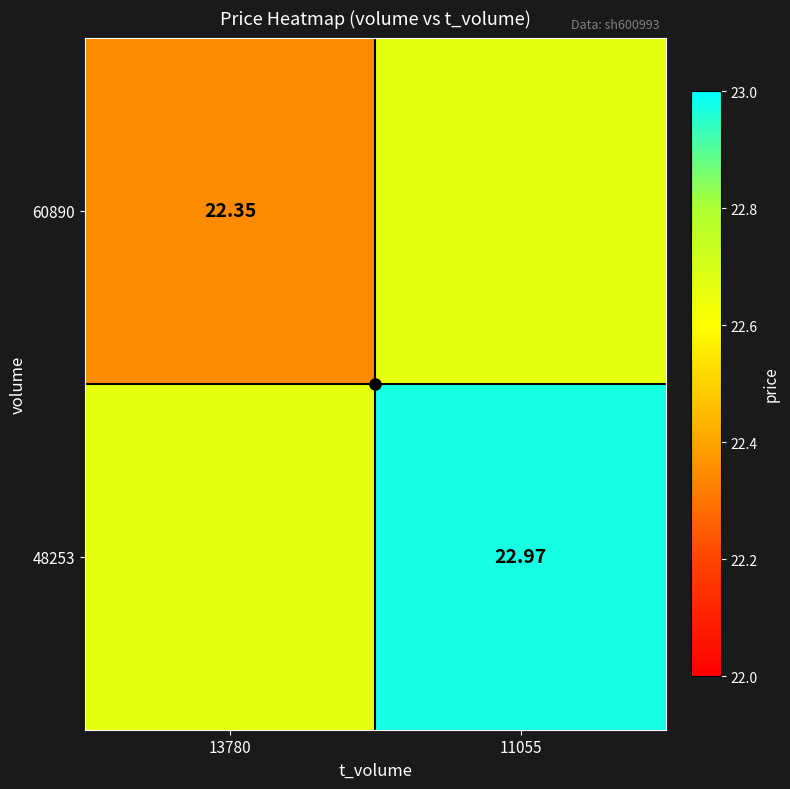

Which category has the highest value in the 60890 series?

11055